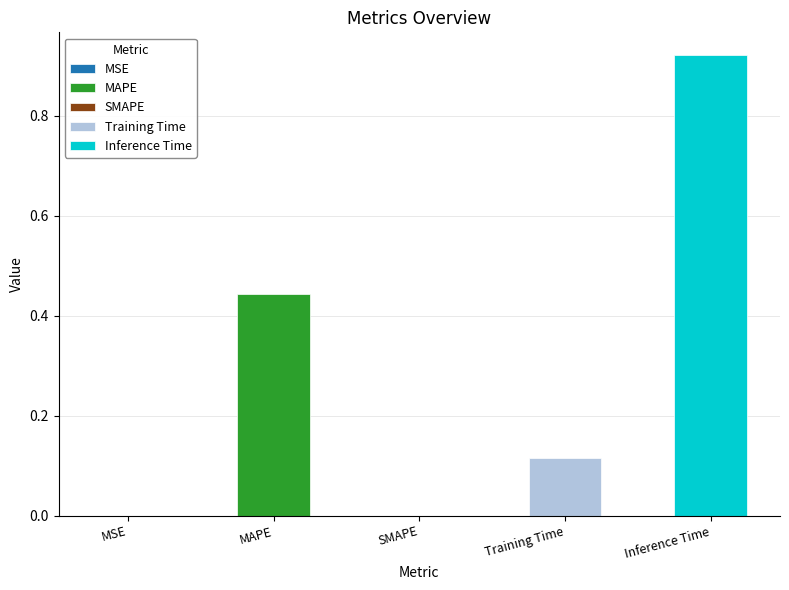

Rank the categories by value from highest to lowest.

Inference Time, MAPE, Training Time, MSE, SMAPE